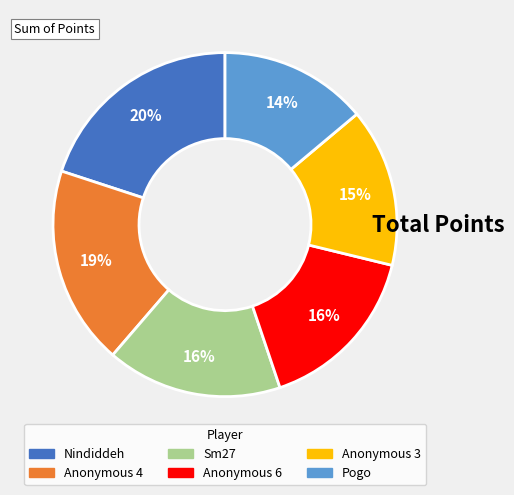

Does any single category account for the majority?

No